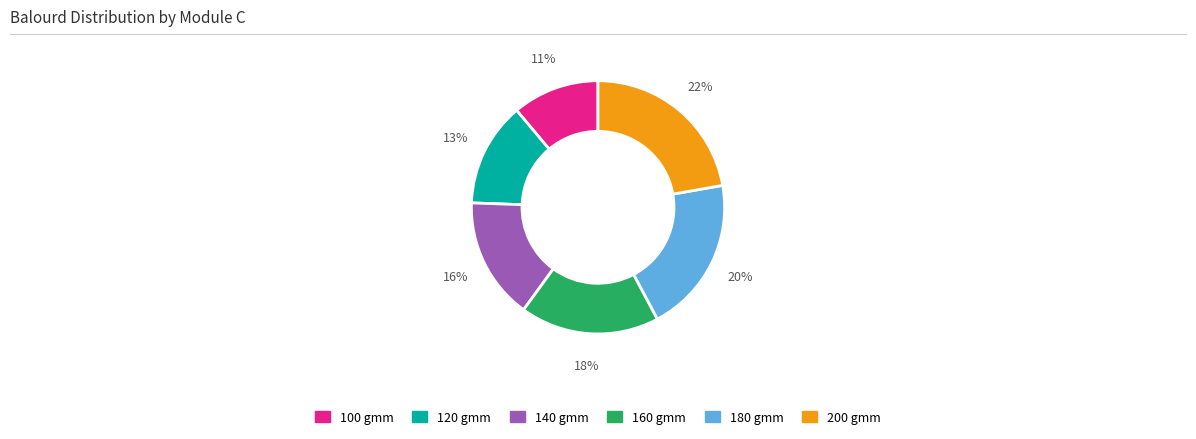

Does any single category account for the majority?

No